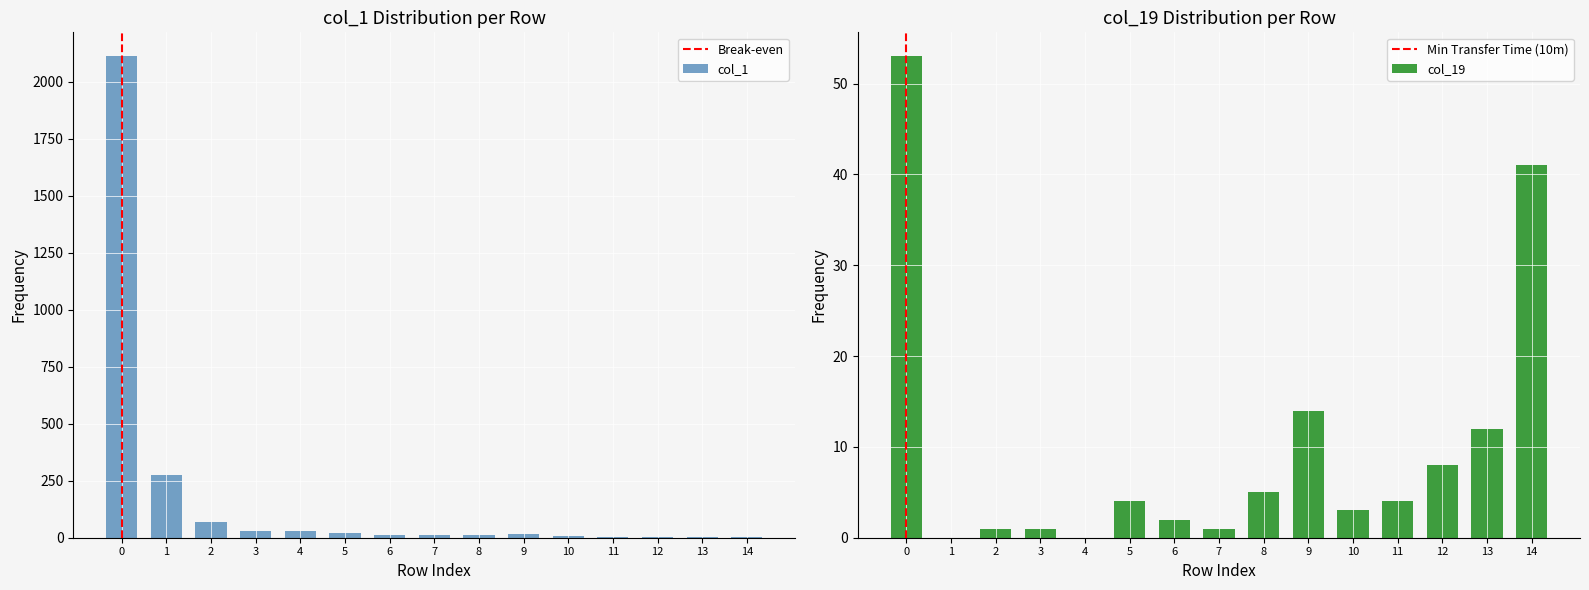

What is the difference between the highest and lowest values at row_10?

8